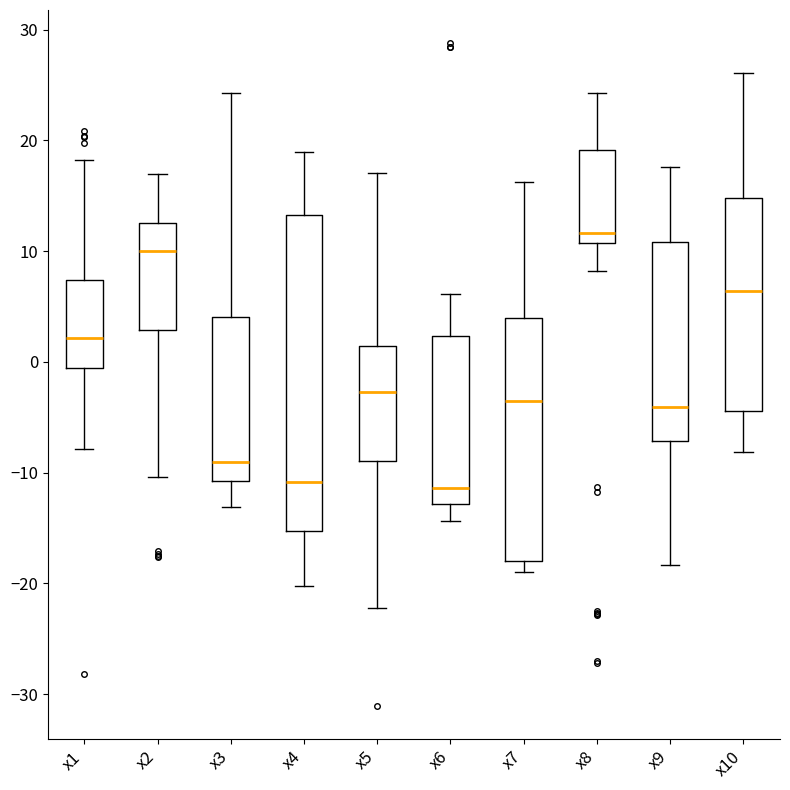

Where is the upper edge of the box for x6 on the y-axis? The values are not printed on the chart, so give them approximately, as read against the axis.

2